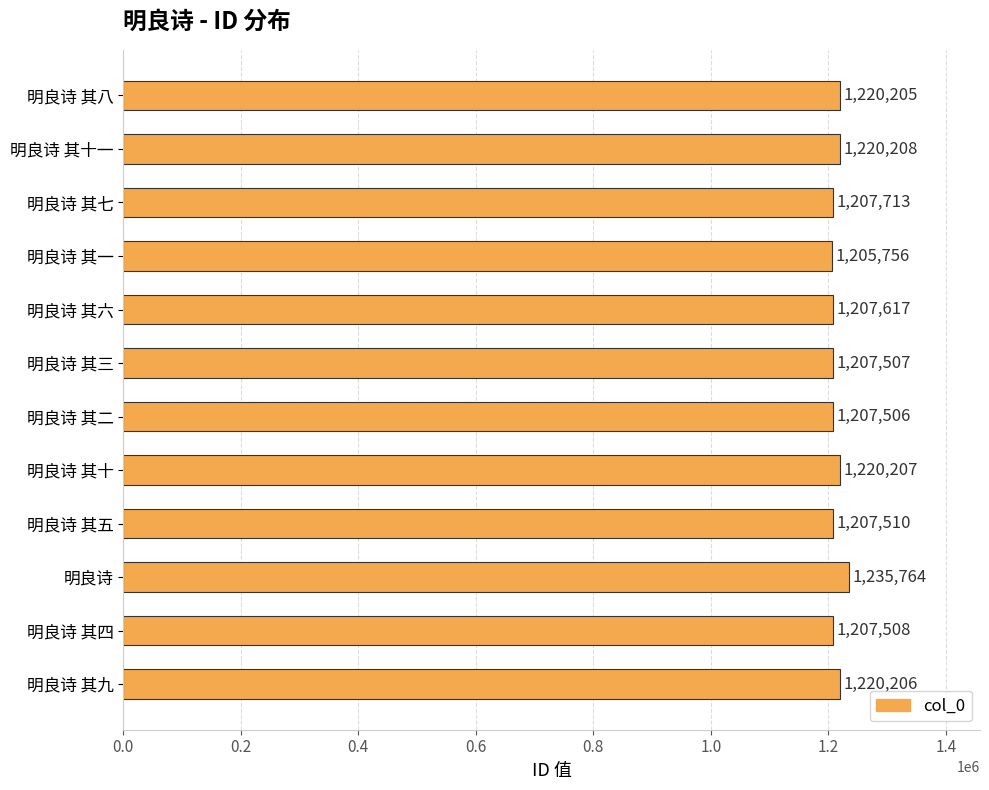

Reading top to bottom, transcribe all the data shown in this chart.

1220205	1220208	1207713	1205756	1207617	1207507	1207506	1220207	1207510	1235764	1207508	1220206